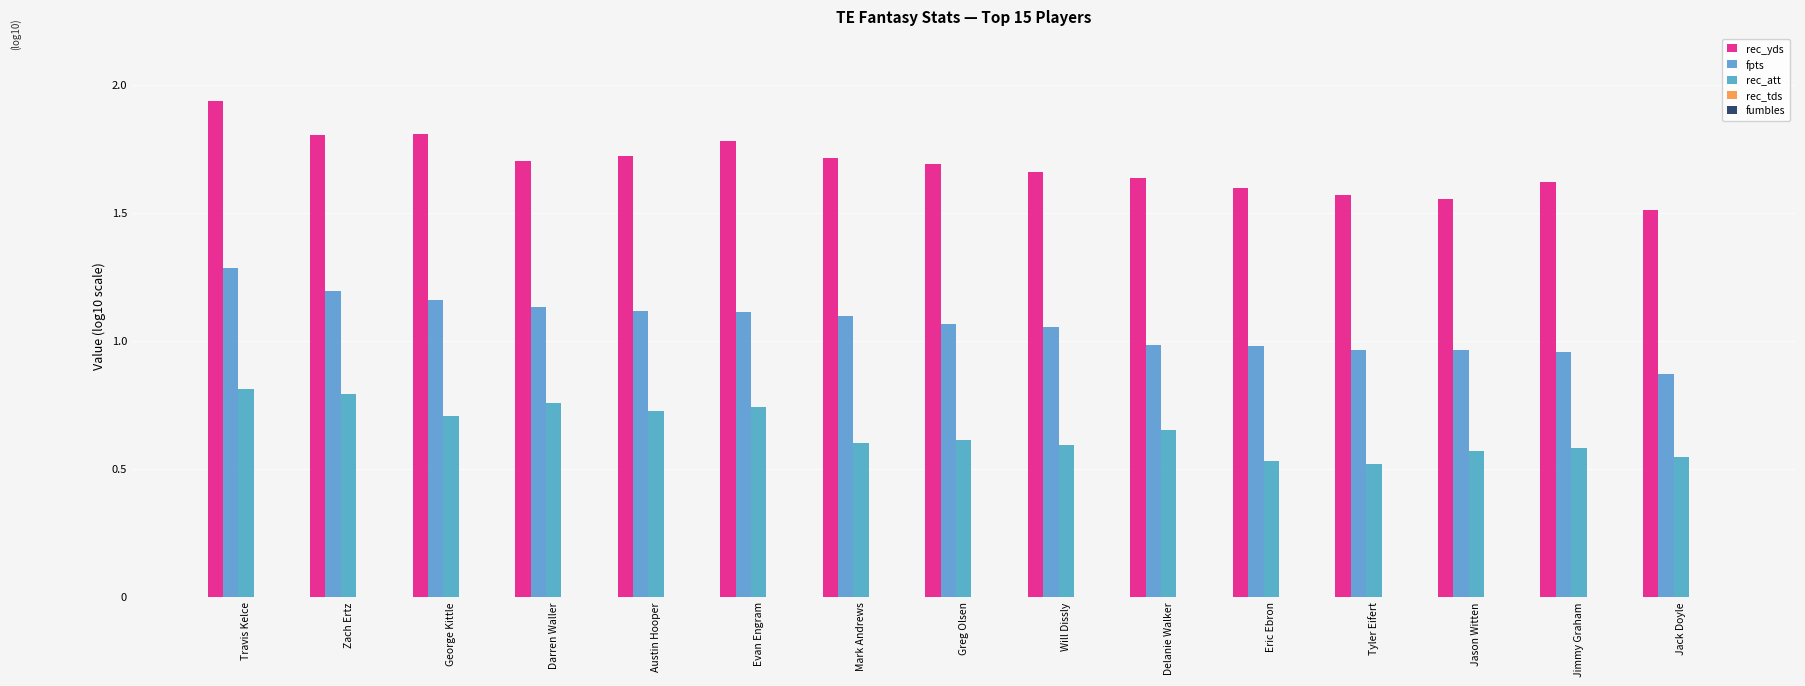

Is the value of fpts at Evan Engram greater than the value of rec_yds at Tyler Eifert?

No